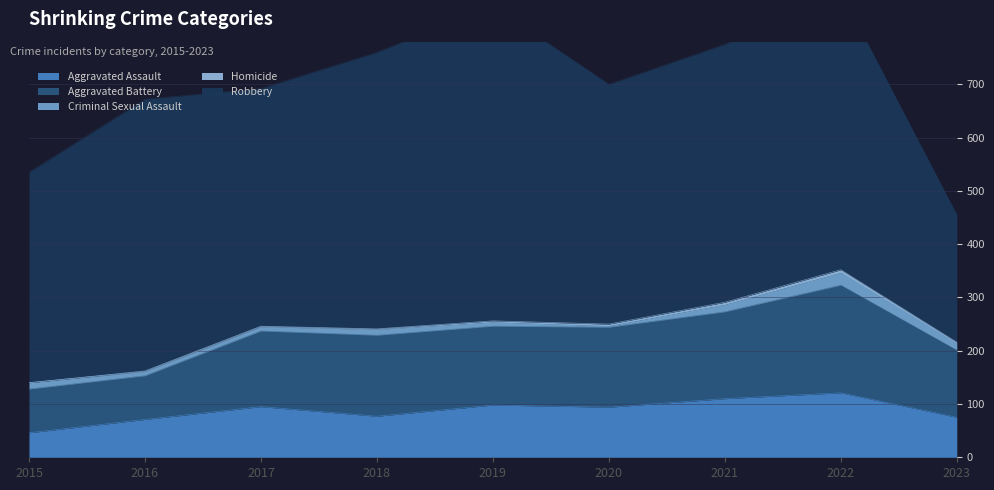

True or false: Homicide has a value of 2 at 2019.

True